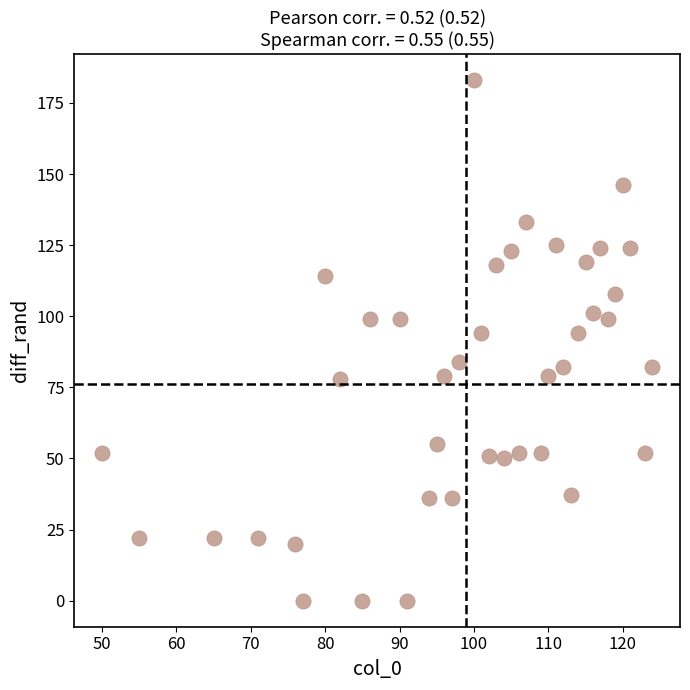

What is the range of Y values (max minus min)?

183